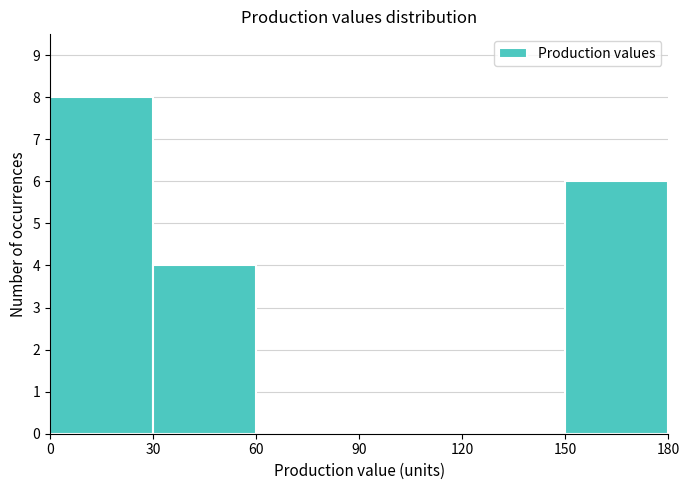

What is the height of the bar covering 30 to 60 on the x-axis? The values are not printed on the chart, so give them approximately, as read against the axis.

4